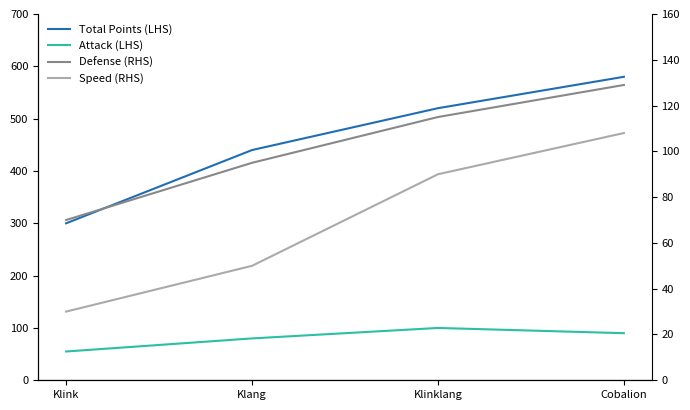

At how many categories does at least one series exceed 159?

4